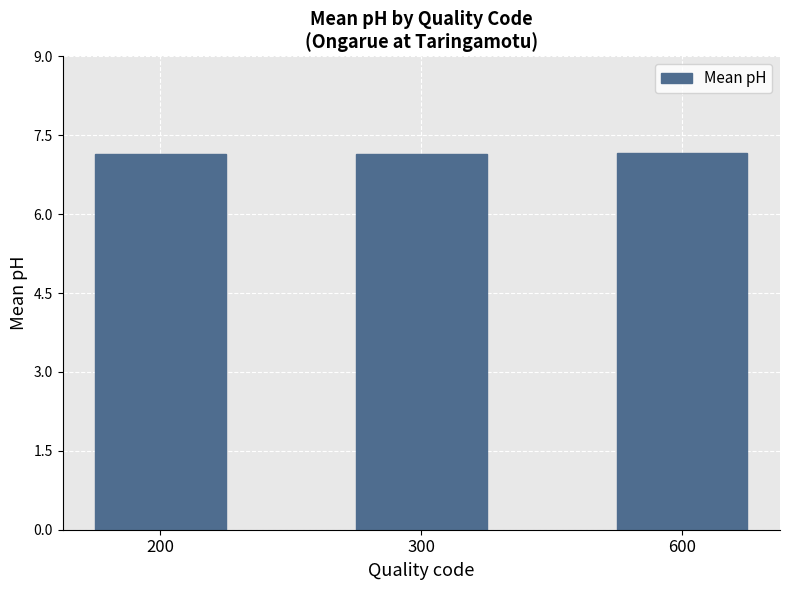

What is the maximum value shown in the chart?

7.2